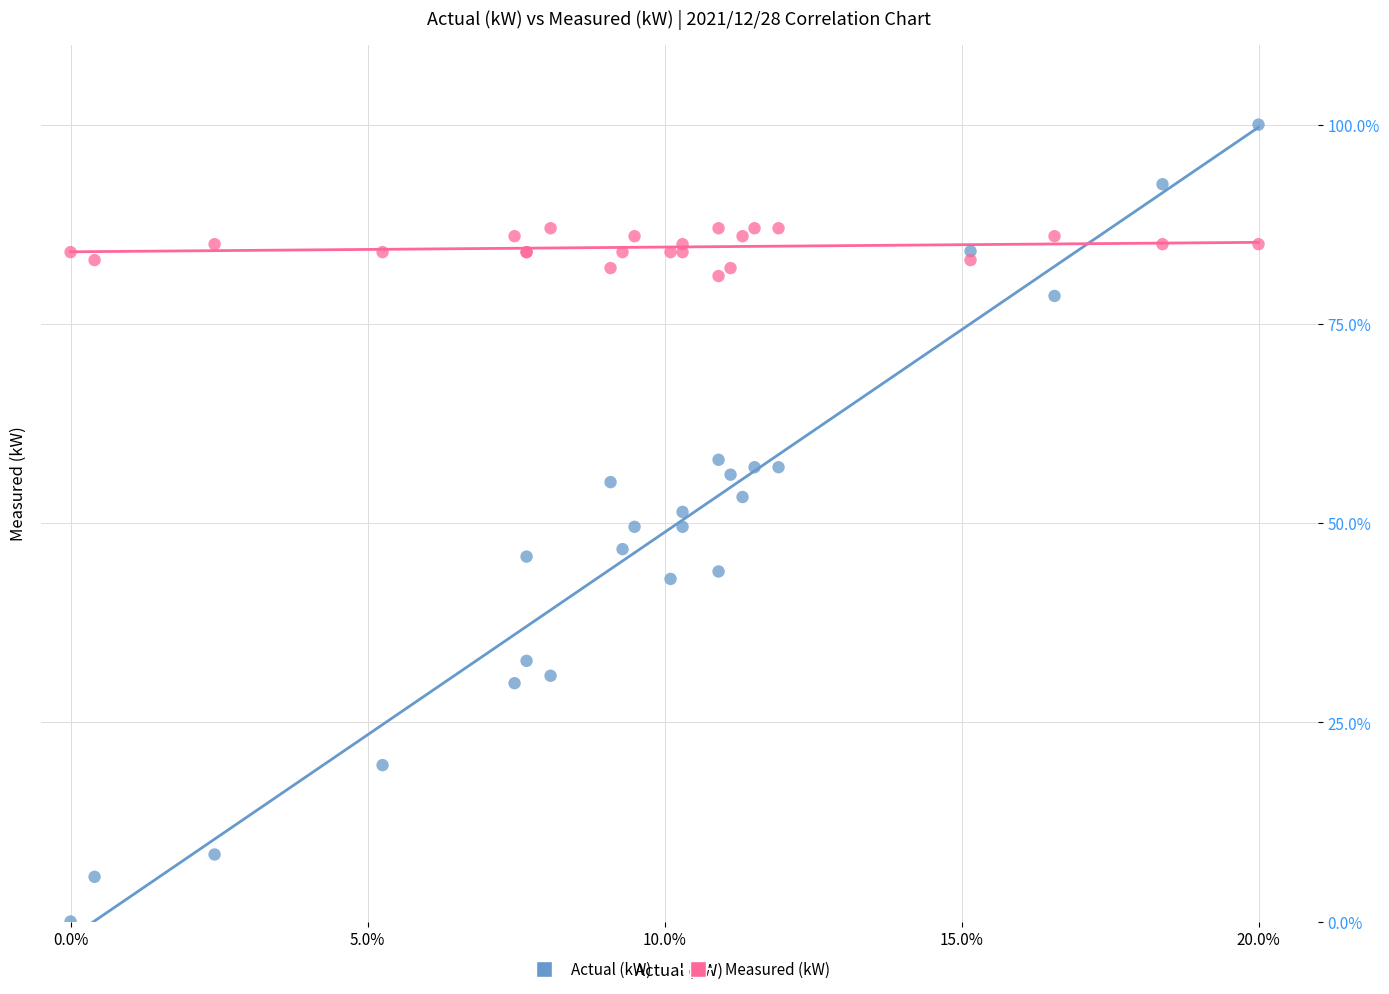

Which series contains the lowest Y value?

Actual (kW)